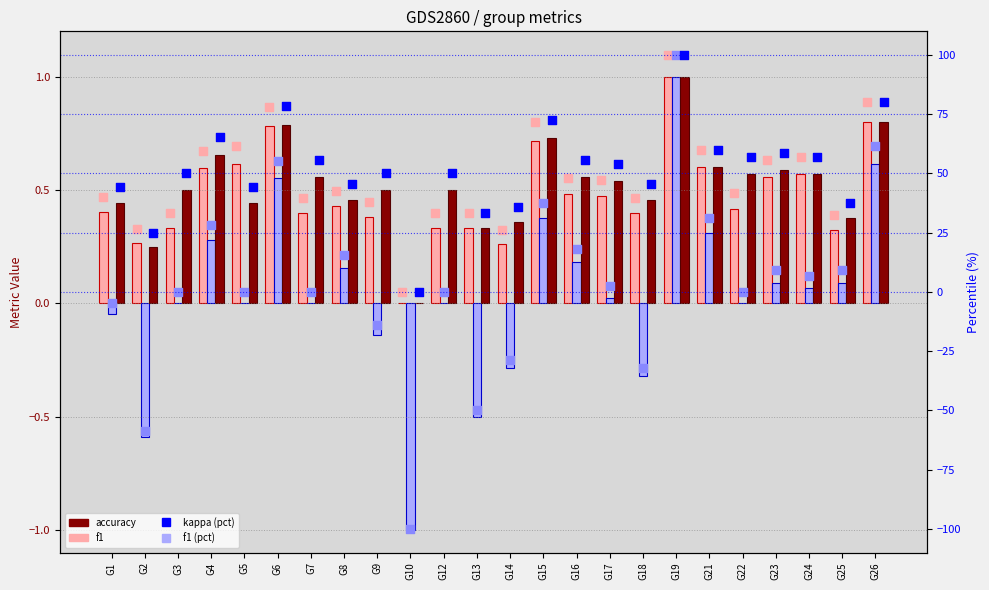

At which category is the sum across all series the highest?

G19